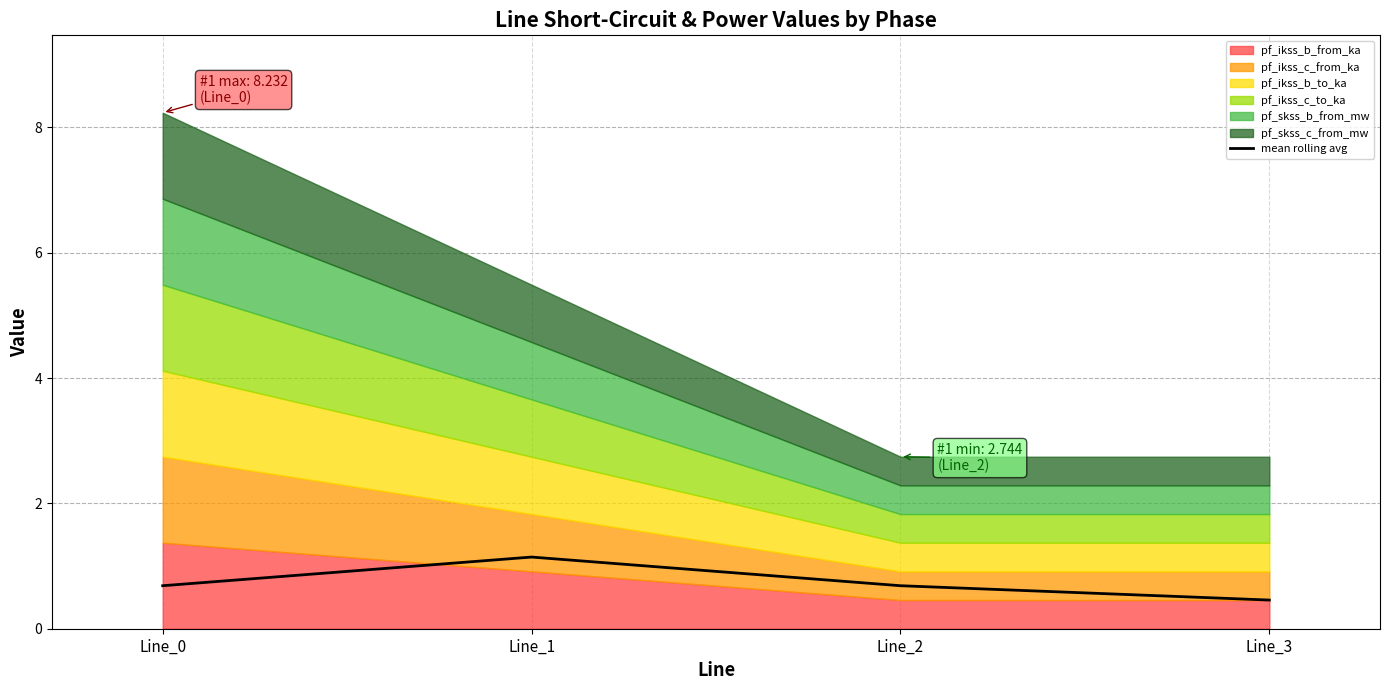

True or false: mean rolling avg has more than 2 interior local peaks.

False